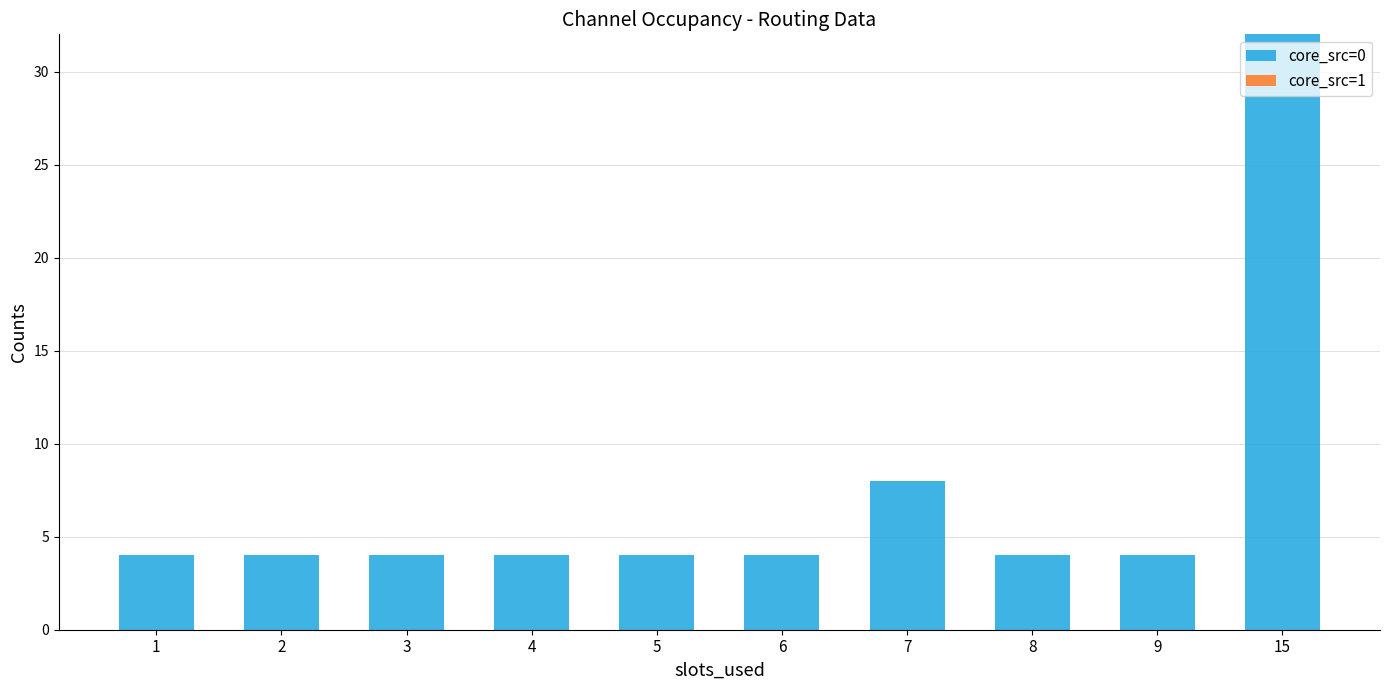

Are the bars grouped side by side (vs. stacked)?

No